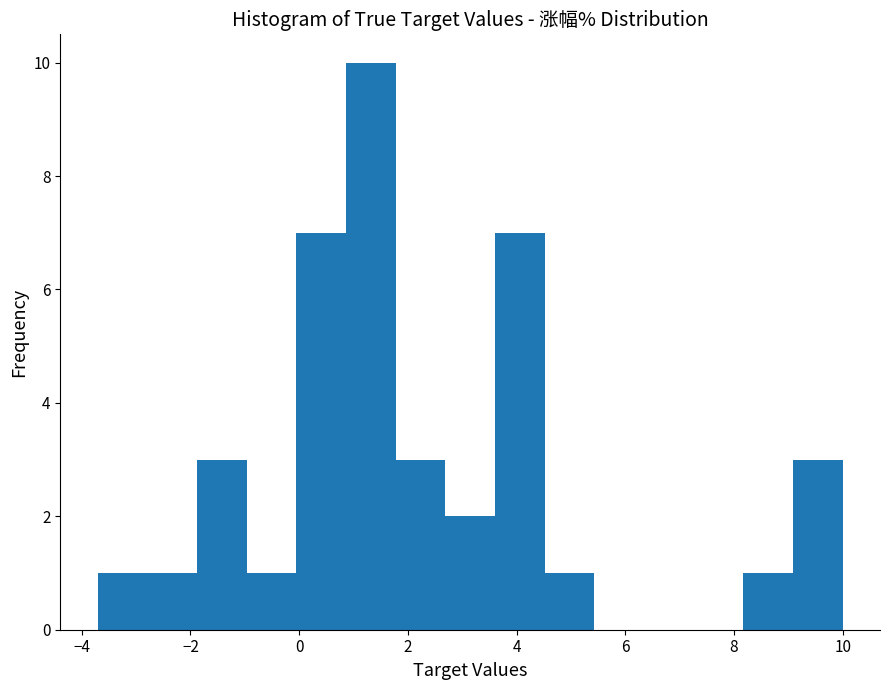

Reading left to right, list every bar in this chart as the range it spans on the x-axis followed by its height. Neither the bar edges nor the heights are printed on the chart, so give them approximately, as read against the axes.

-3.8 to -2.8: 1
-2.8 to -1.8: 1
-1.8 to -1.0: 3
-1.0 to 0.0: 1
0.0 to 0.8: 7
0.8 to 1.8: 10
1.8 to 2.6: 3
2.6 to 3.6: 2
3.6 to 4.6: 7
4.6 to 5.4: 1
5.4 to 6.4: 0
6.4 to 7.2: 0
7.2 to 8.2: 0
8.2 to 9.0: 1
9.0 to 10.0: 3